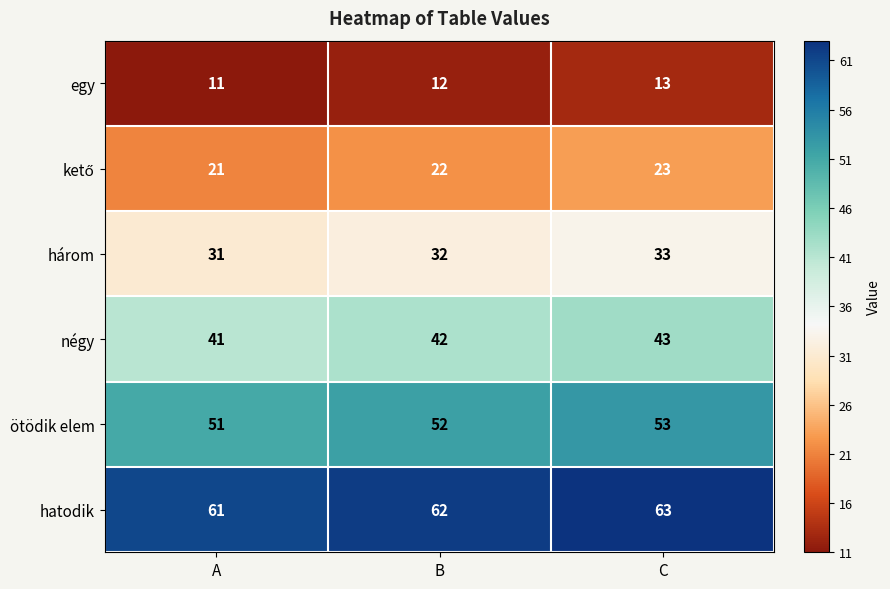

True or false: hatodik has a value of 61 at A.

True